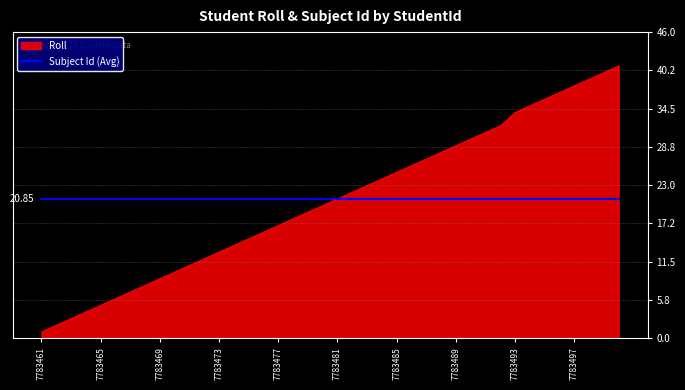

At which label is Roll closest to 21?

7783481